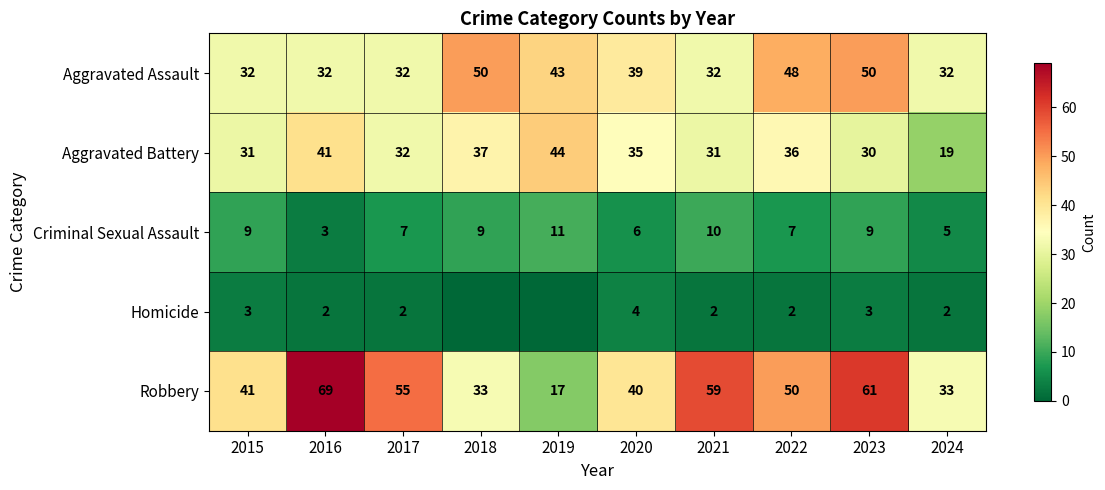

Is the value of Homicide at 2020 greater than the value of Robbery at 2015?

No